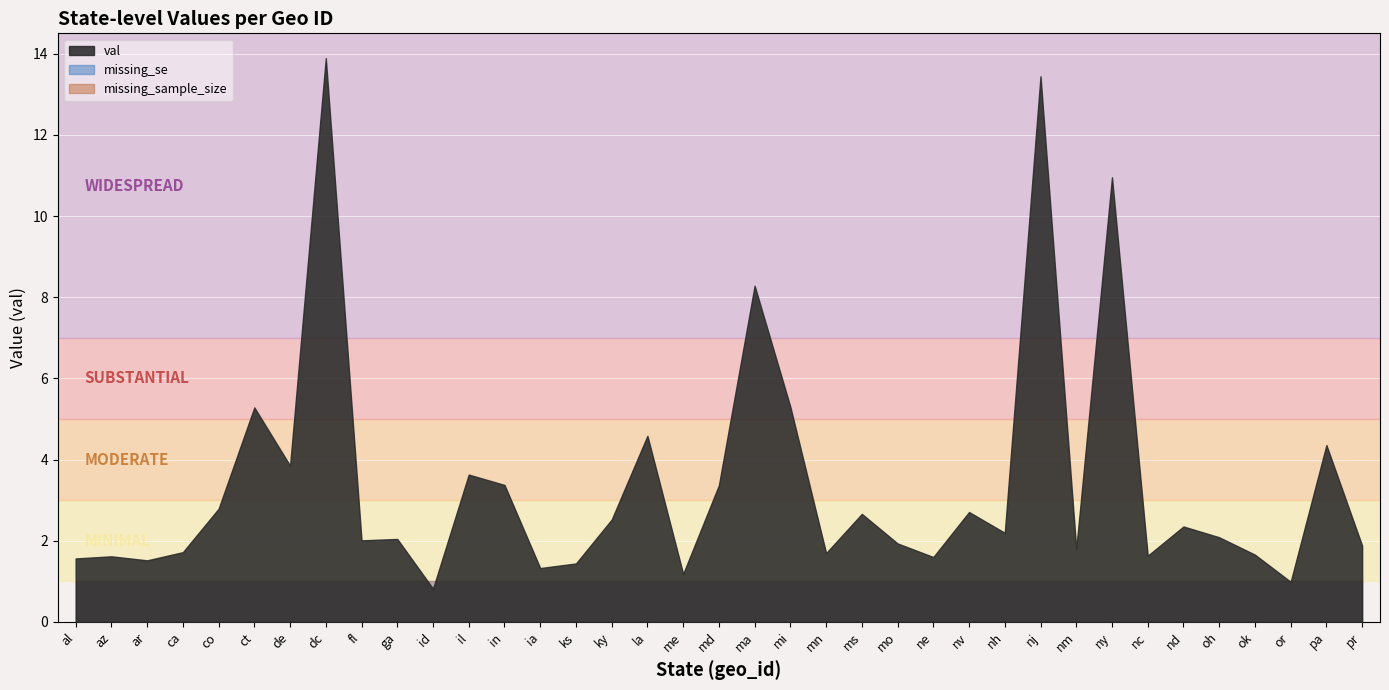

Where is val nearest to the value 7?

ma